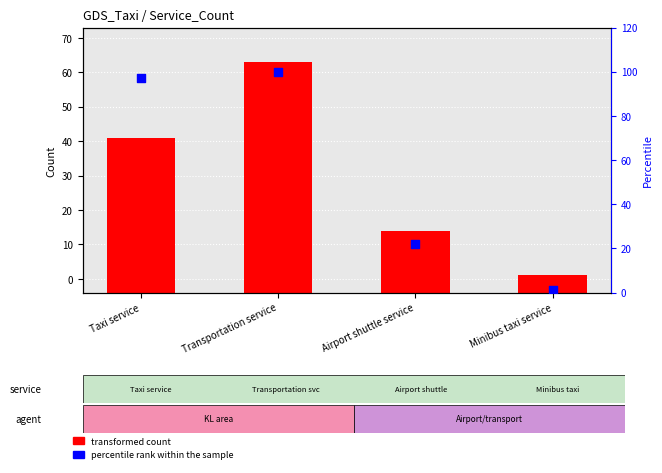

Which series has the widest spread of Y values?

percentile rank within the sample